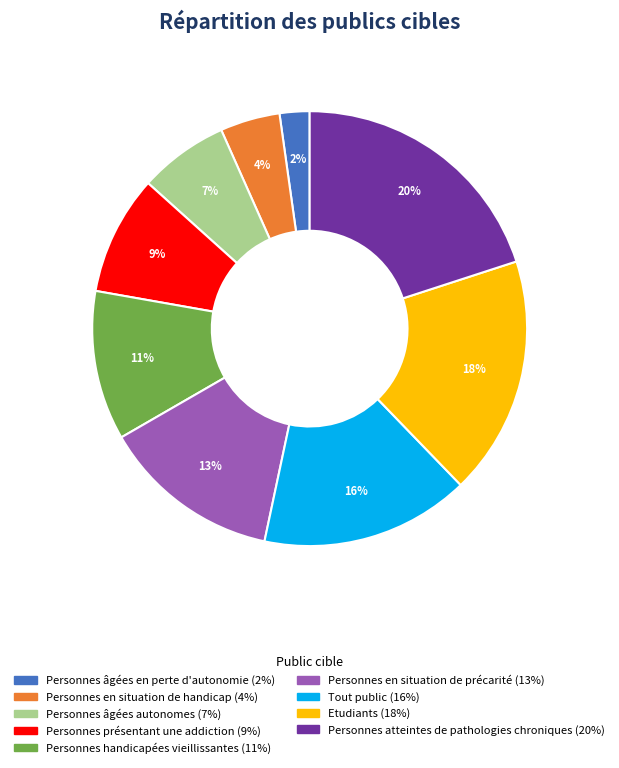

How many slices are in this pie chart?

9